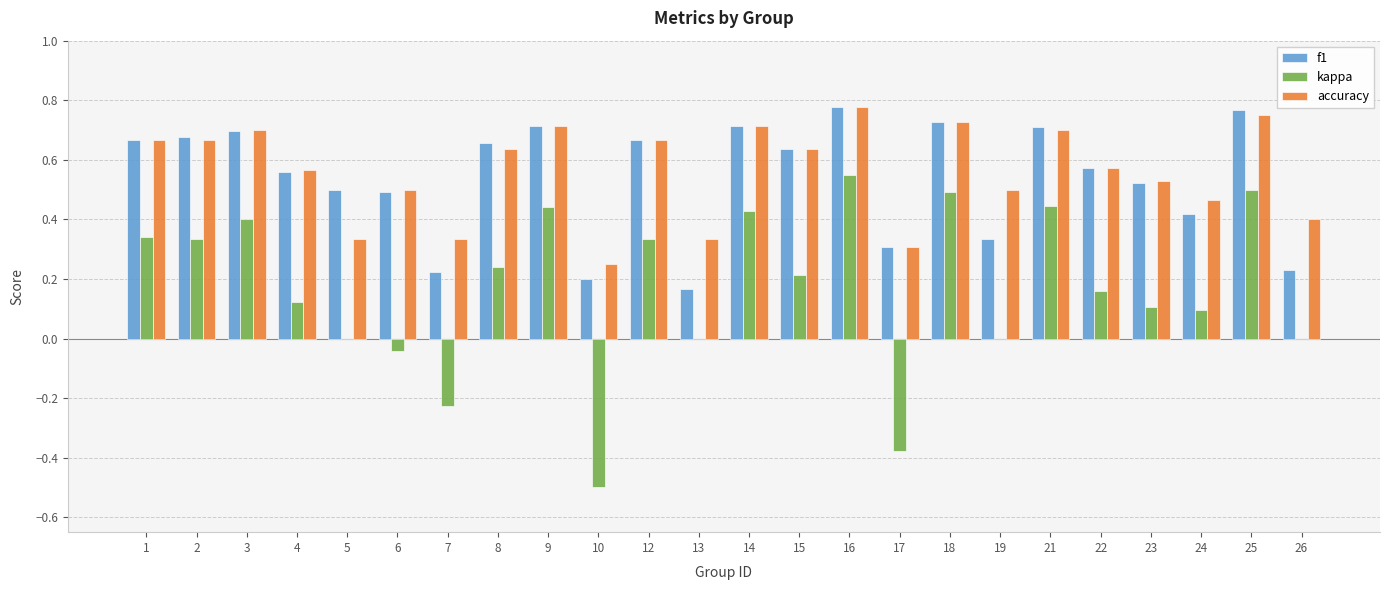

True or false: f1 has a value of 0.5 at 5.

True